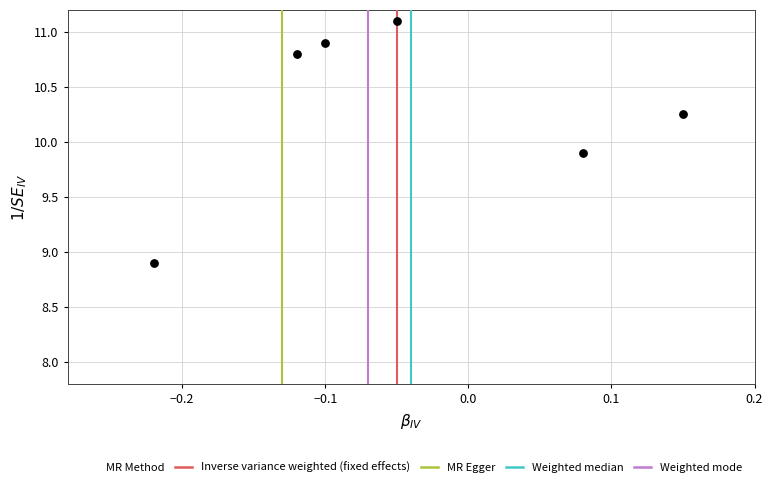

What is the range of X values (max minus min)?

0.4